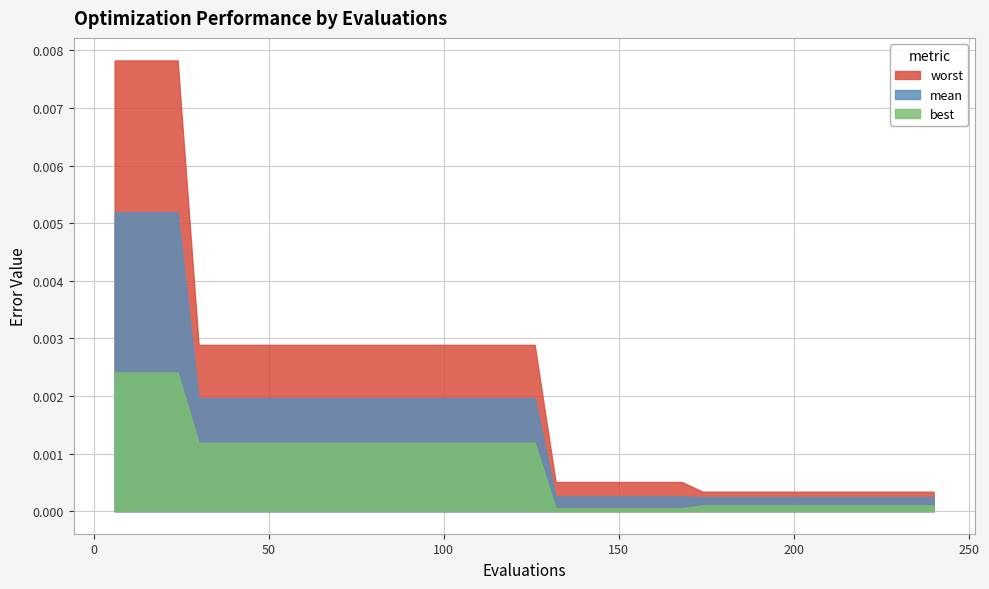

Does the chart have visible grid lines?

Yes